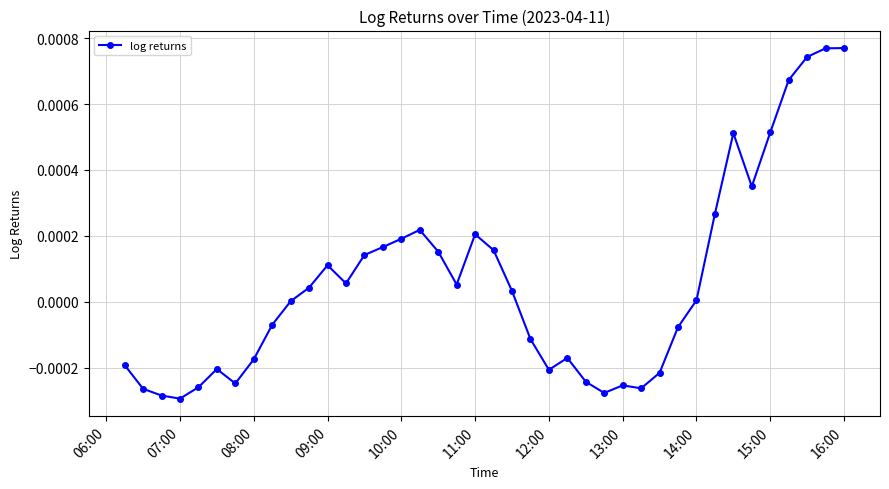

True or false: the data has more than 2 interior local peaks.

True